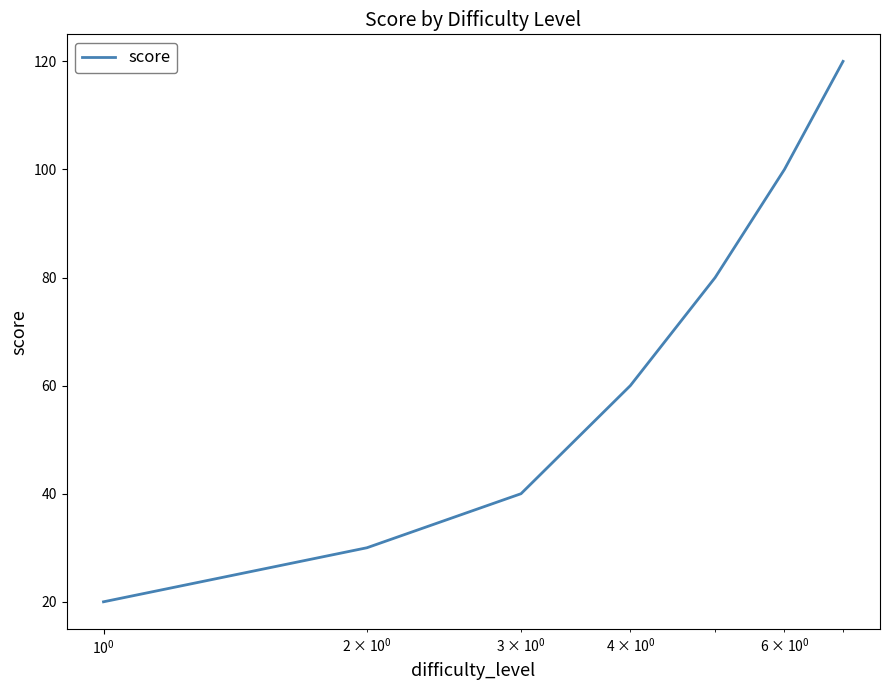

How many values are between 30 and 100?

5